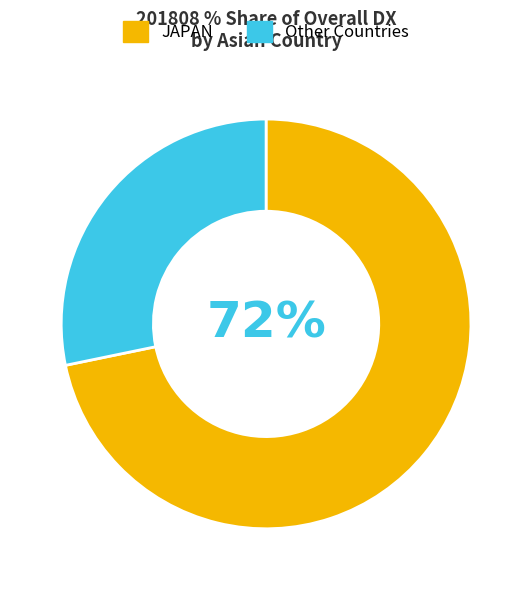

How many slices are in this pie chart?

2